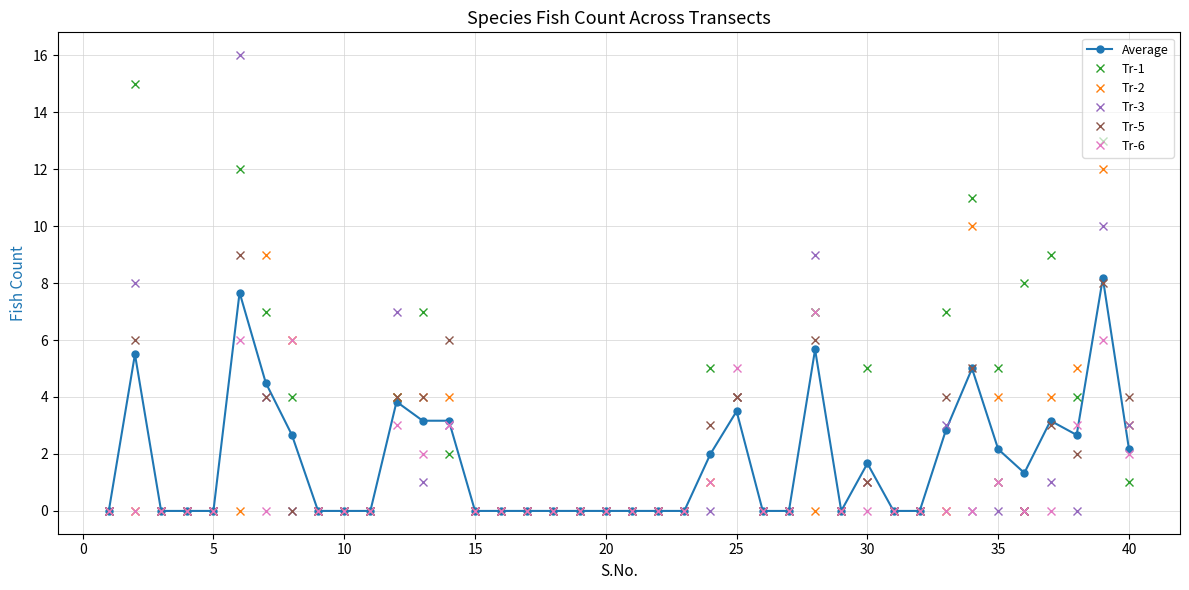

Reading right to left, list all the values displayed in this chart.

Average: 2.2	8.2	2.7	3.2	1.3	2.2	5.0	2.8	0.0	0.0	1.7	0.0	5.7	0.0	0.0	3.5	2.0	0.0	0.0	0.0	0.0	0.0	0.0	0.0	0.0	0.0	3.2	3.2	3.8	0.0	0.0	0.0	2.7	4.5	7.7	0.0	0.0	0.0	5.5	0.0
Tr-1: 1.0	13.0	4.0	9.0	8.0	5.0	11.0	7.0	0.0	0.0	5.0	0.0	7.0	0.0	0.0	4.0	5.0	0.0	0.0	0.0	0.0	0.0	0.0	0.0	0.0	0.0	2.0	7.0	4.0	0.0	0.0	0.0	4.0	7.0	12.0	0.0	0.0	0.0	15.0	0.0
Tr-2: 3.0	12.0	5.0	4.0	0.0	4.0	10.0	0.0	0.0	0.0	1.0	0.0	0.0	0.0	0.0	4.0	1.0	0.0	0.0	0.0	0.0	0.0	0.0	0.0	0.0	0.0	4.0	4.0	4.0	0.0	0.0	0.0	6.0	9.0	0.0	0.0	0.0	0.0	0.0	0.0
Tr-3: 3.0	10.0	0.0	1.0	0.0	0.0	0.0	3.0	0.0	0.0	1.0	0.0	9.0	0.0	0.0	4.0	0.0	0.0	0.0	0.0	0.0	0.0	0.0	0.0	0.0	0.0	3.0	1.0	7.0	0.0	0.0	0.0	0.0	4.0	16.0	0.0	0.0	0.0	8.0	0.0
Tr-5: 4.0	8.0	2.0	3.0	0.0	1.0	5.0	4.0	0.0	0.0	1.0	0.0	6.0	0.0	0.0	4.0	3.0	0.0	0.0	0.0	0.0	0.0	0.0	0.0	0.0	0.0	6.0	4.0	4.0	0.0	0.0	0.0	0.0	4.0	9.0	0.0	0.0	0.0	6.0	0.0
Tr-6: 2.0	6.0	3.0	0.0	0.0	1.0	0.0	0.0	0.0	0.0	0.0	0.0	7.0	0.0	0.0	5.0	1.0	0.0	0.0	0.0	0.0	0.0	0.0	0.0	0.0	0.0	3.0	2.0	3.0	0.0	0.0	0.0	6.0	0.0	6.0	0.0	0.0	0.0	0.0	0.0